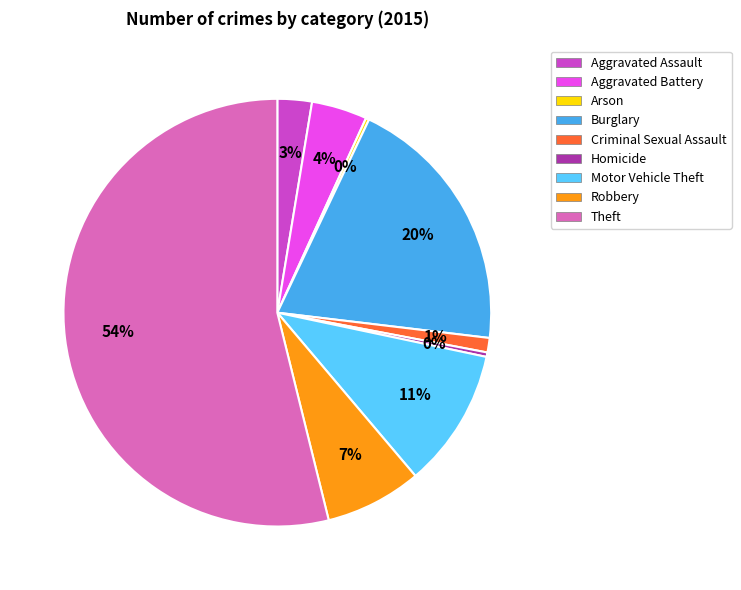

To the nearest percent, what percentage of the pie is Motor Vehicle Theft?

11%